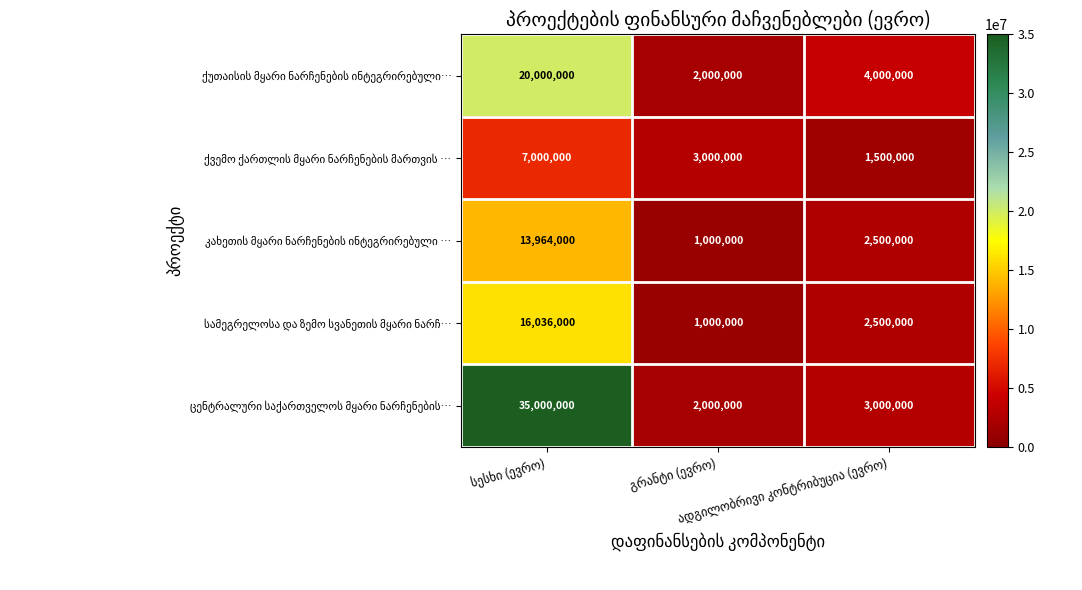

What is the smallest value displayed?

1000000